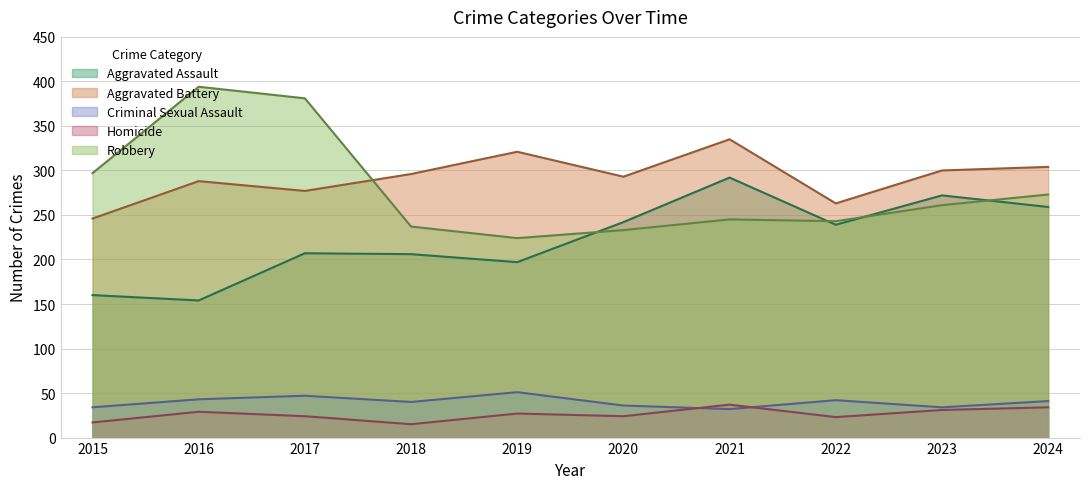

At which category does the chart reach its minimum across all series?

2018